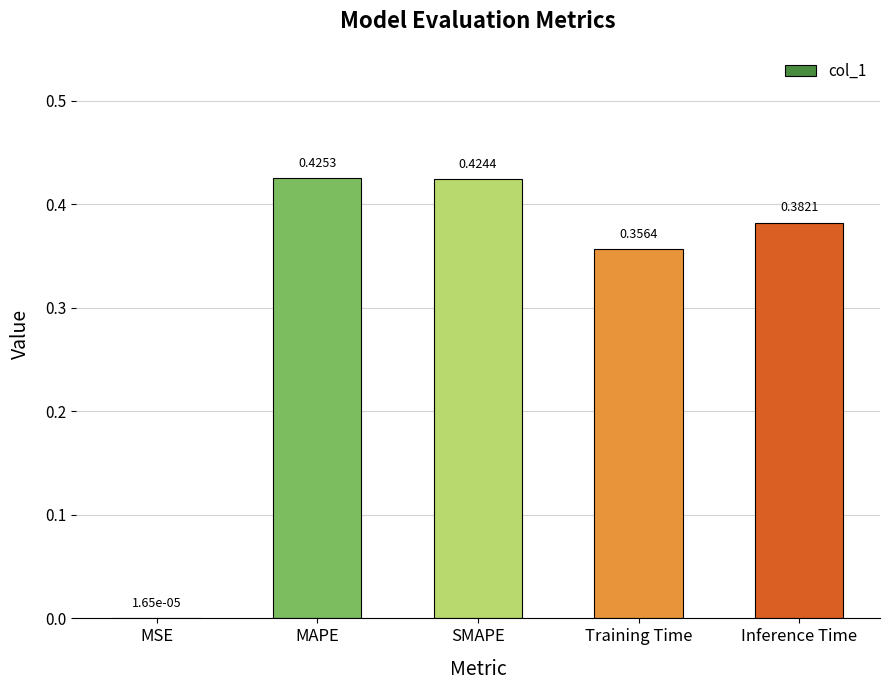

What is the sum of all values?

1.6